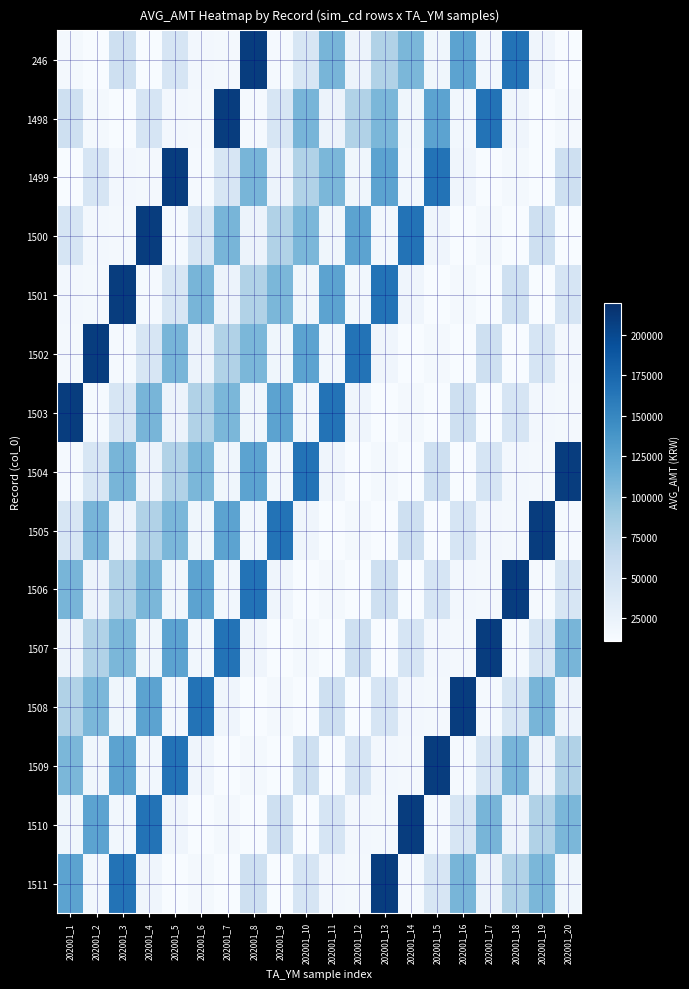

Reading left to right, list all the values displayed in this chart.

246: 202001_1=14811	202001_2=11631	202001_3=54915	202001_4=11290	202001_5=46085	202001_6=16249	202001_7=14326	202001_8=209230	202001_9=13830	202001_10=45239	202001_11=108887	202001_12=23143	202001_13=76900	202001_14=107109	202001_15=19118	202001_16=125196	202001_17=17173	202001_18=165876	202001_19=19287	202001_20=11124
1498: 202001_1=54915	202001_2=14811	202001_3=11290	202001_4=46085	202001_5=16249	202001_6=14326	202001_7=209230	202001_8=13830	202001_9=45239	202001_10=108887	202001_11=23143	202001_12=76900	202001_13=107109	202001_14=19118	202001_15=125196	202001_16=17173	202001_17=165876	202001_18=19287	202001_19=11124	202001_20=14811
1499: 202001_1=11290	202001_2=46085	202001_3=16249	202001_4=14326	202001_5=209230	202001_6=13830	202001_7=45239	202001_8=108887	202001_9=23143	202001_10=76900	202001_11=107109	202001_12=19118	202001_13=125196	202001_14=17173	202001_15=165876	202001_16=19287	202001_17=11124	202001_18=14811	202001_19=11631	202001_20=54915
1500: 202001_1=46085	202001_2=16249	202001_3=14326	202001_4=209230	202001_5=13830	202001_6=45239	202001_7=108887	202001_8=23143	202001_9=76900	202001_10=107109	202001_11=19118	202001_12=125196	202001_13=17173	202001_14=165876	202001_15=19287	202001_16=11124	202001_17=14811	202001_18=11631	202001_19=54915	202001_20=11290
1501: 202001_1=16249	202001_2=14326	202001_3=209230	202001_4=13830	202001_5=45239	202001_6=108887	202001_7=23143	202001_8=76900	202001_9=107109	202001_10=19118	202001_11=125196	202001_12=17173	202001_13=165876	202001_14=19287	202001_15=11124	202001_16=14811	202001_17=11631	202001_18=54915	202001_19=11290	202001_20=46085
1502: 202001_1=14326	202001_2=209230	202001_3=13830	202001_4=45239	202001_5=108887	202001_6=23143	202001_7=76900	202001_8=107109	202001_9=19118	202001_10=125196	202001_11=17173	202001_12=165876	202001_13=19287	202001_14=11124	202001_15=14811	202001_16=11631	202001_17=54915	202001_18=11290	202001_19=46085	202001_20=16249
1503: 202001_1=209230	202001_2=13830	202001_3=45239	202001_4=108887	202001_5=23143	202001_6=76900	202001_7=107109	202001_8=19118	202001_9=125196	202001_10=17173	202001_11=165876	202001_12=19287	202001_13=11124	202001_14=14811	202001_15=11631	202001_16=54915	202001_17=11290	202001_18=46085	202001_19=16249	202001_20=14326
1504: 202001_1=13830	202001_2=45239	202001_3=108887	202001_4=23143	202001_5=76900	202001_6=107109	202001_7=19118	202001_8=125196	202001_9=17173	202001_10=165876	202001_11=19287	202001_12=11124	202001_13=14811	202001_14=11631	202001_15=54915	202001_16=11290	202001_17=46085	202001_18=16249	202001_19=14326	202001_20=209230
1505: 202001_1=45239	202001_2=108887	202001_3=23143	202001_4=76900	202001_5=107109	202001_6=19118	202001_7=125196	202001_8=17173	202001_9=165876	202001_10=19287	202001_11=11124	202001_12=14811	202001_13=11631	202001_14=54915	202001_15=11290	202001_16=46085	202001_17=16249	202001_18=14326	202001_19=209230	202001_20=13830
1506: 202001_1=108887	202001_2=23143	202001_3=76900	202001_4=107109	202001_5=19118	202001_6=125196	202001_7=17173	202001_8=165876	202001_9=19287	202001_10=11124	202001_11=14811	202001_12=11631	202001_13=54915	202001_14=11290	202001_15=46085	202001_16=16249	202001_17=14326	202001_18=209230	202001_19=13830	202001_20=45239
1507: 202001_1=23143	202001_2=76900	202001_3=107109	202001_4=19118	202001_5=125196	202001_6=17173	202001_7=165876	202001_8=19287	202001_9=11124	202001_10=14811	202001_11=11631	202001_12=54915	202001_13=11290	202001_14=46085	202001_15=16249	202001_16=14326	202001_17=209230	202001_18=13830	202001_19=45239	202001_20=108887
1508: 202001_1=76900	202001_2=107109	202001_3=19118	202001_4=125196	202001_5=17173	202001_6=165876	202001_7=19287	202001_8=11124	202001_9=14811	202001_10=11631	202001_11=54915	202001_12=11290	202001_13=46085	202001_14=16249	202001_15=14326	202001_16=209230	202001_17=13830	202001_18=45239	202001_19=108887	202001_20=23143
1509: 202001_1=107109	202001_2=19118	202001_3=125196	202001_4=17173	202001_5=165876	202001_6=19287	202001_7=11124	202001_8=14811	202001_9=11631	202001_10=54915	202001_11=11290	202001_12=46085	202001_13=16249	202001_14=14326	202001_15=209230	202001_16=13830	202001_17=45239	202001_18=108887	202001_19=23143	202001_20=76900
1510: 202001_1=19118	202001_2=125196	202001_3=17173	202001_4=165876	202001_5=19287	202001_6=11124	202001_7=14811	202001_8=11631	202001_9=54915	202001_10=11290	202001_11=46085	202001_12=16249	202001_13=14326	202001_14=209230	202001_15=13830	202001_16=45239	202001_17=108887	202001_18=23143	202001_19=76900	202001_20=107109
1511: 202001_1=125196	202001_2=17173	202001_3=165876	202001_4=19287	202001_5=11124	202001_6=14811	202001_7=11631	202001_8=54915	202001_9=11290	202001_10=46085	202001_11=16249	202001_12=14326	202001_13=209230	202001_14=13830	202001_15=45239	202001_16=108887	202001_17=23143	202001_18=76900	202001_19=107109	202001_20=19118